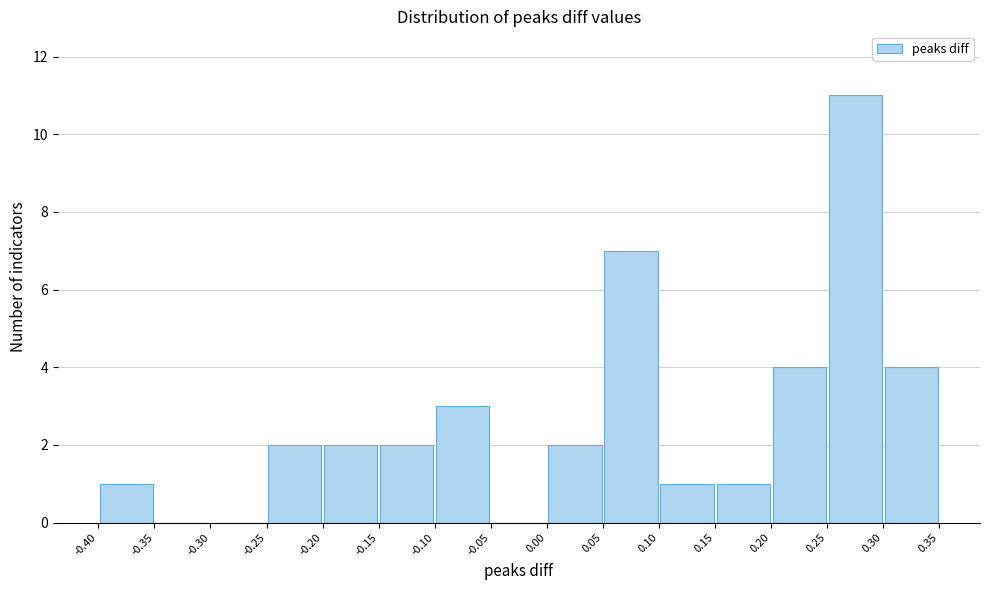

Reading left to right, list every bar in this chart as the range it spans on the x-axis followed by its height. The values are not printed on the chart, so give them approximately, as read against the axis.

-0.40 to -0.35: 1
-0.35 to -0.30: 0
-0.30 to -0.25: 0
-0.25 to -0.20: 2
-0.20 to -0.15: 2
-0.15 to -0.10: 2
-0.10 to -0.05: 3
-0.05 to 0.00: 0
0.00 to 0.05: 2
0.05 to 0.10: 7
0.10 to 0.15: 1
0.15 to 0.20: 1
0.20 to 0.25: 4
0.25 to 0.30: 11
0.30 to 0.35: 4